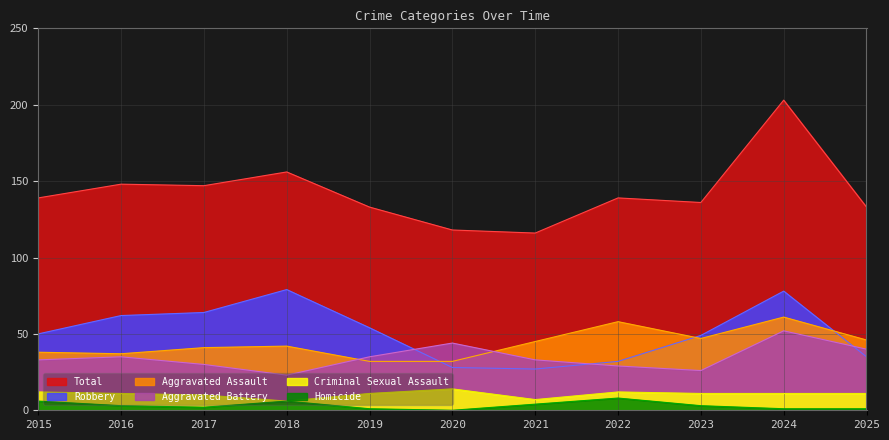

The value of Aggravated Assault at 2023 is 66. True or false?

False